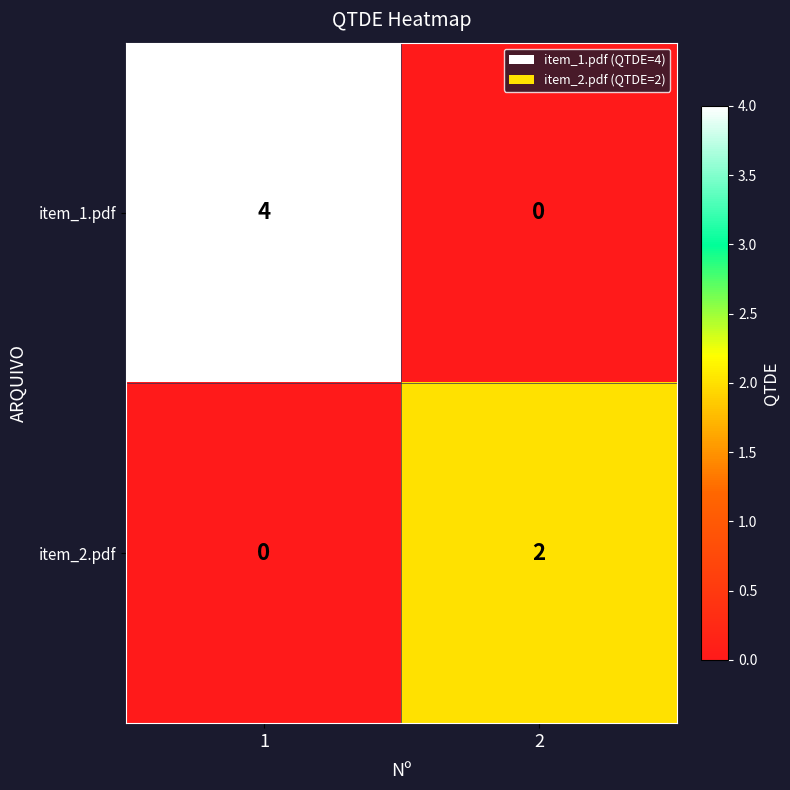

Count the number of categories in the chart.

2